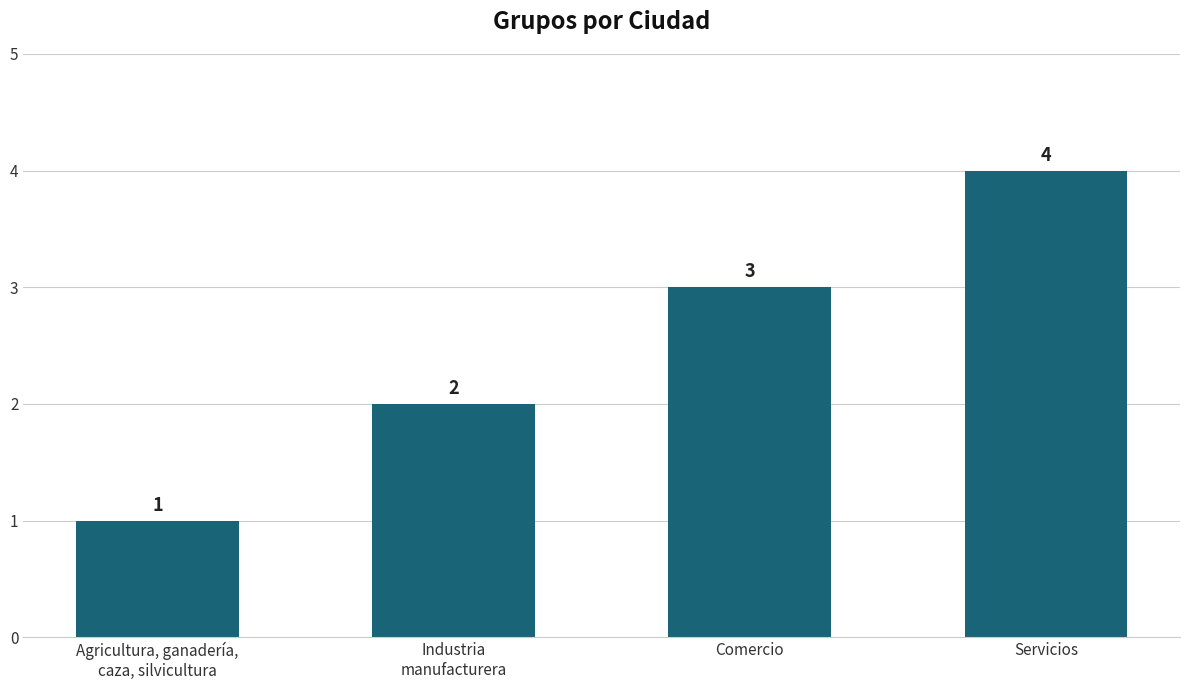

Count the values in the range 2 to 4.

3